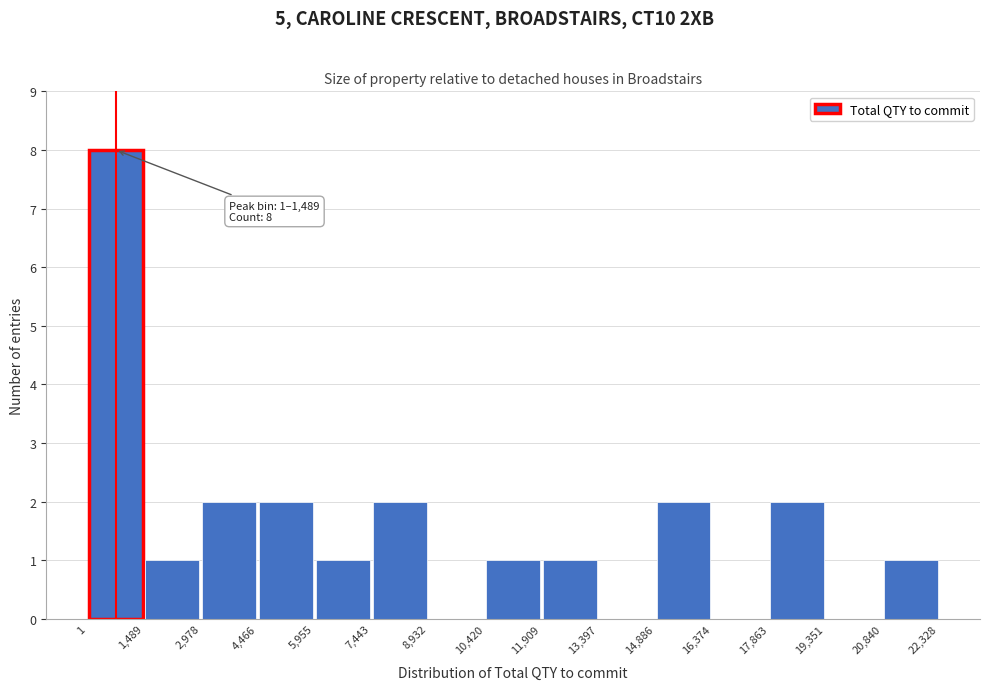

Over which range of the x-axis is the bar tallest?

1 to 1,489